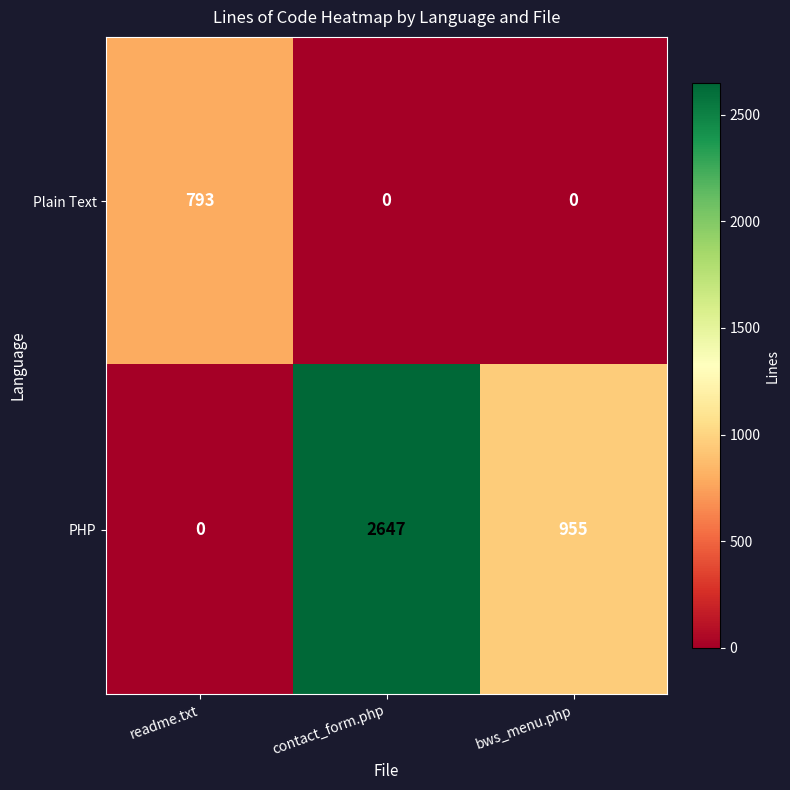

What is the difference between the maximum and minimum values in the Plain Text series?

793